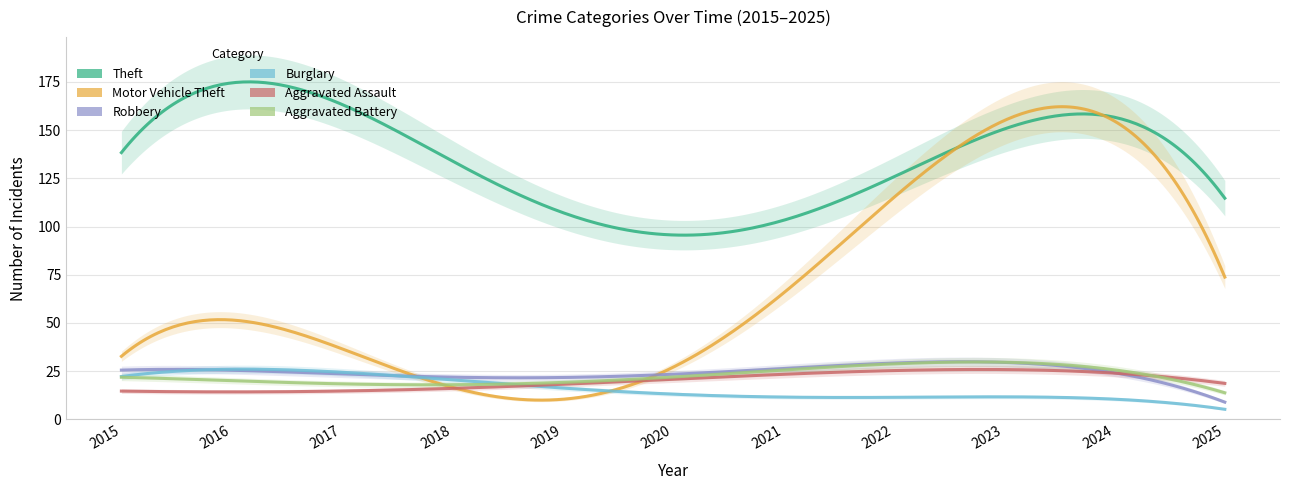

At which label does Burglary first exceed 15?

2015